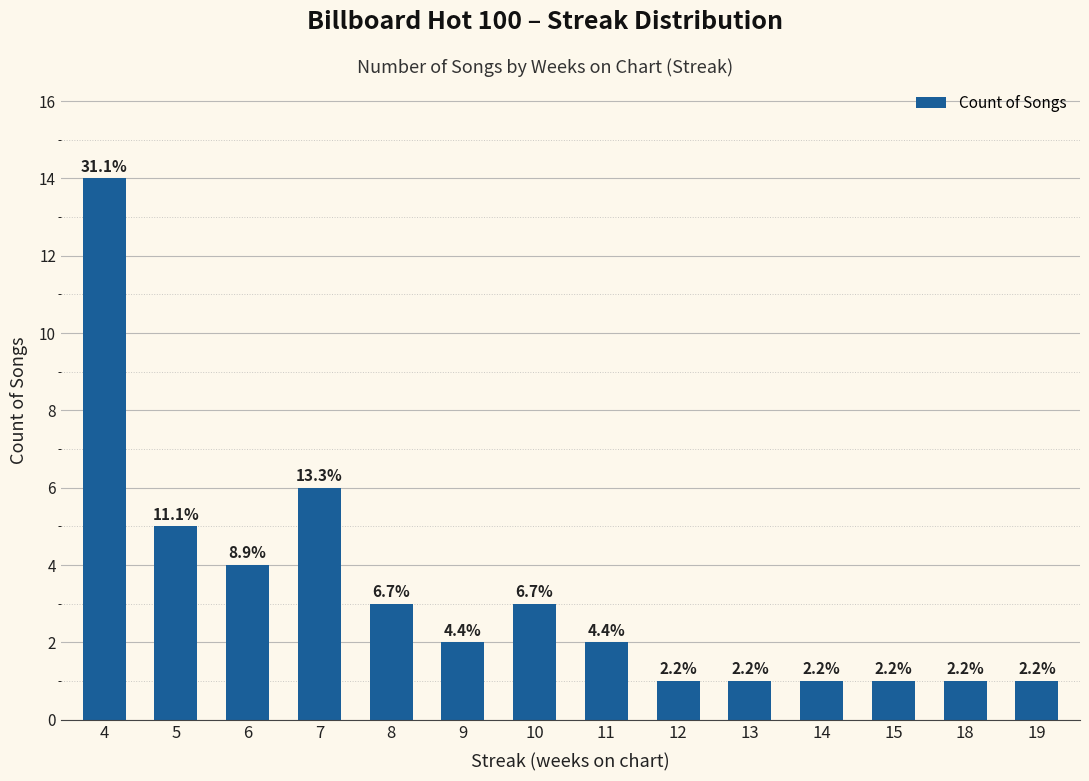

Reading right to left, extract all data points from this chart.

19=1	18=1	15=1	14=1	13=1	12=1	11=2	10=3	9=2	8=3	7=6	6=4	5=5	4=14